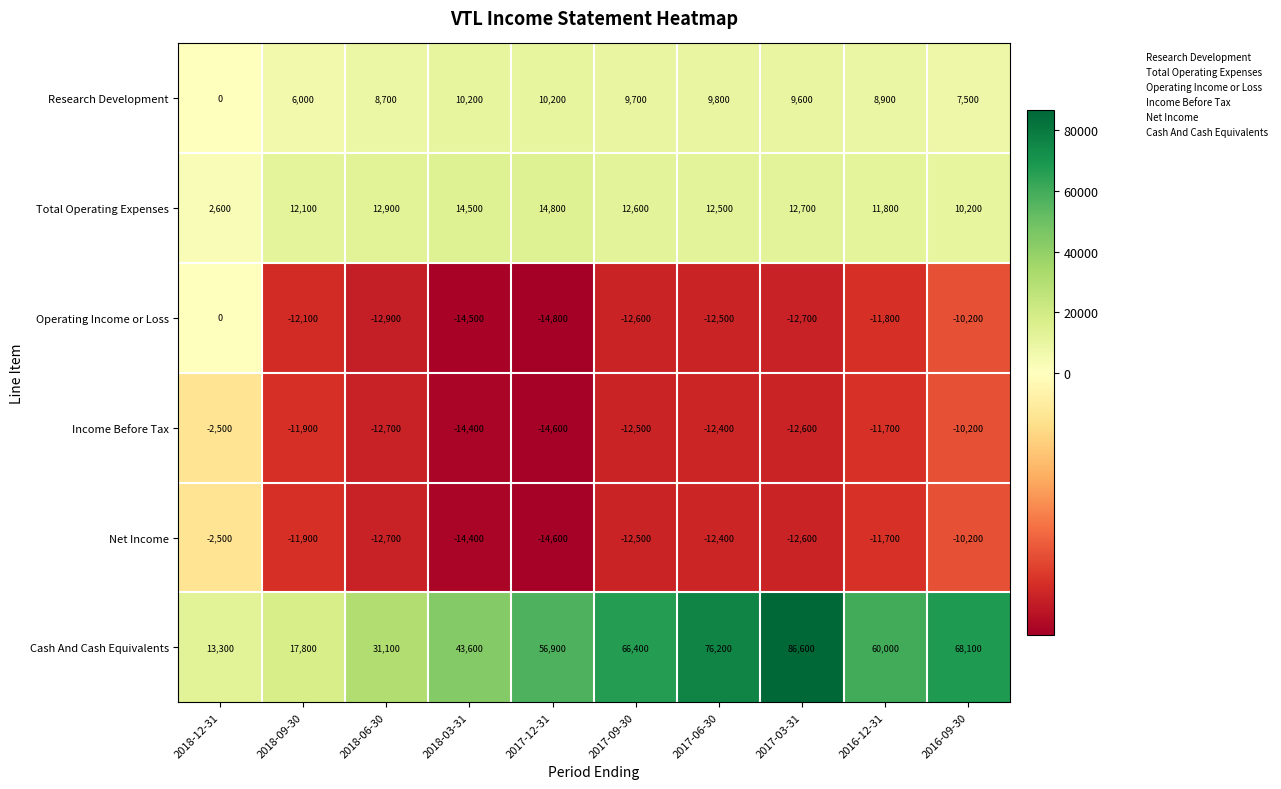

What is the difference between the highest and lowest values at 2018-03-31?

58100